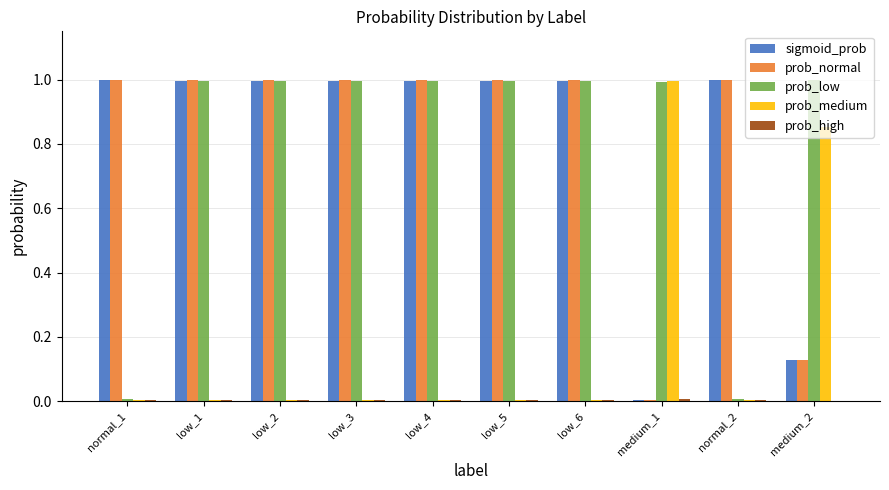

What is the total value across all series at medium_1?

2.0